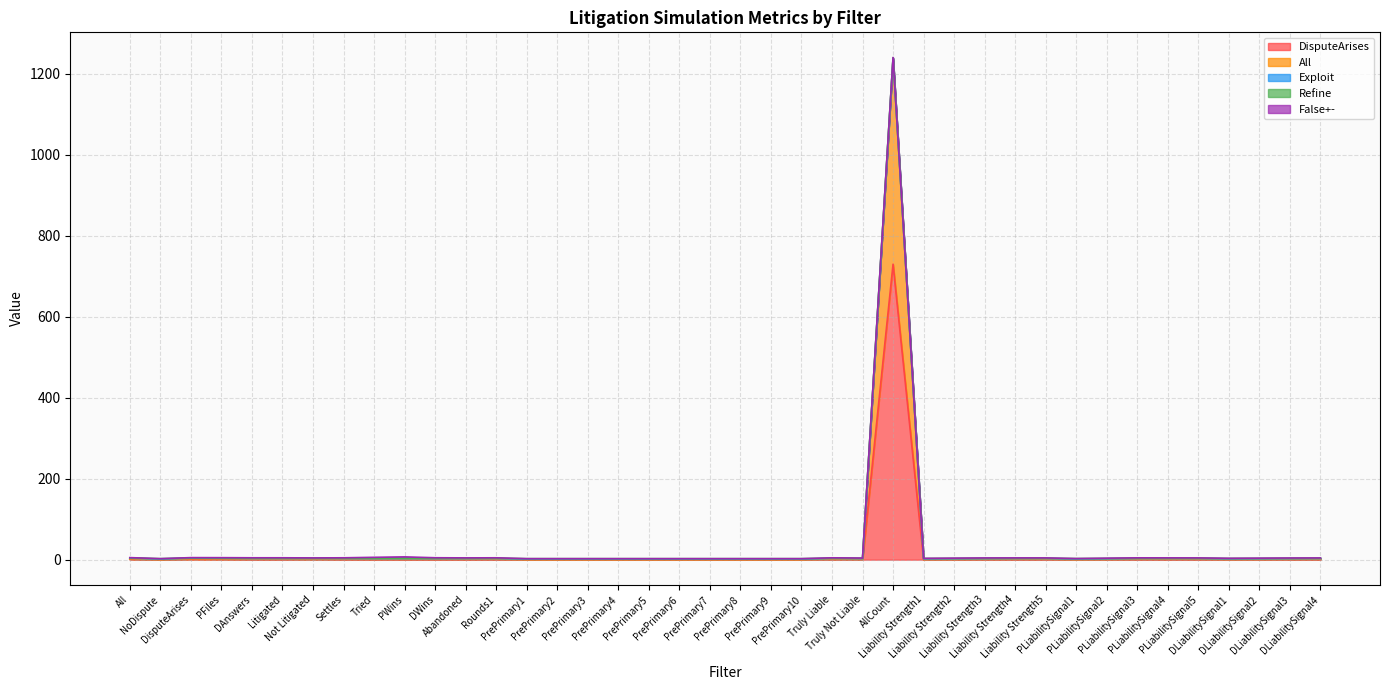

What is the highest value of the False+- series?

3.4